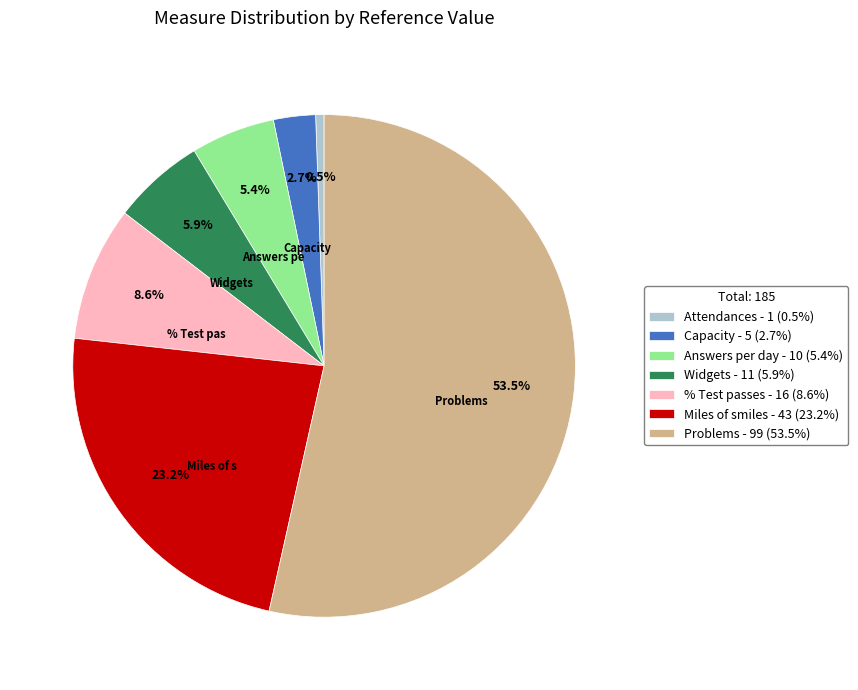

Is there a majority slice in this chart?

Yes